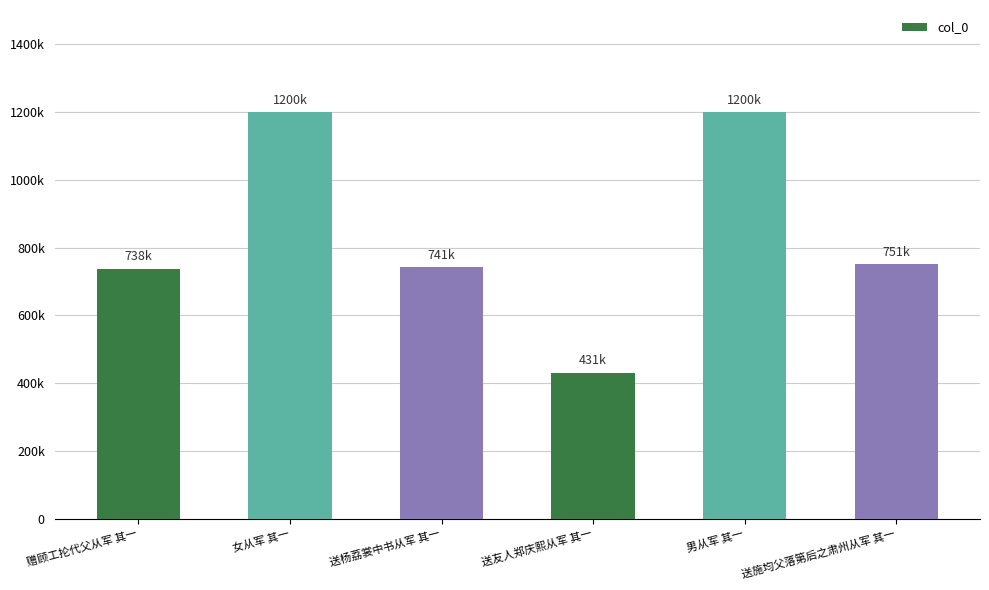

Does the chart contain any negative values?

No